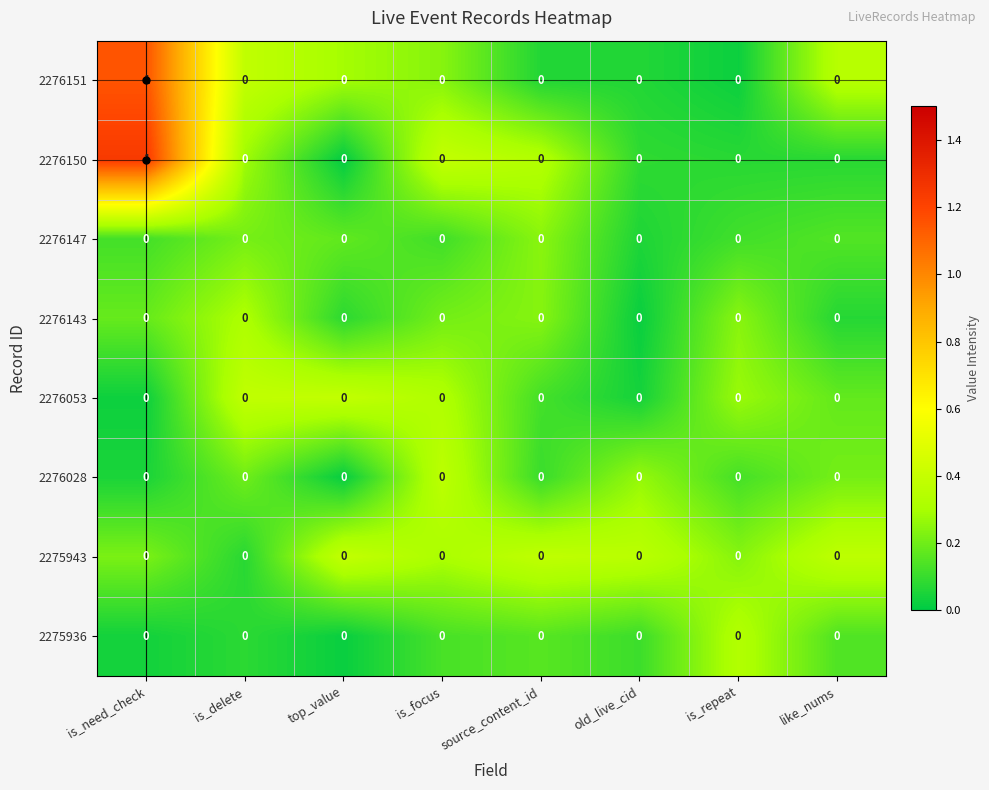

The 2275943 series shows 0 at is_repeat. True or false?

True